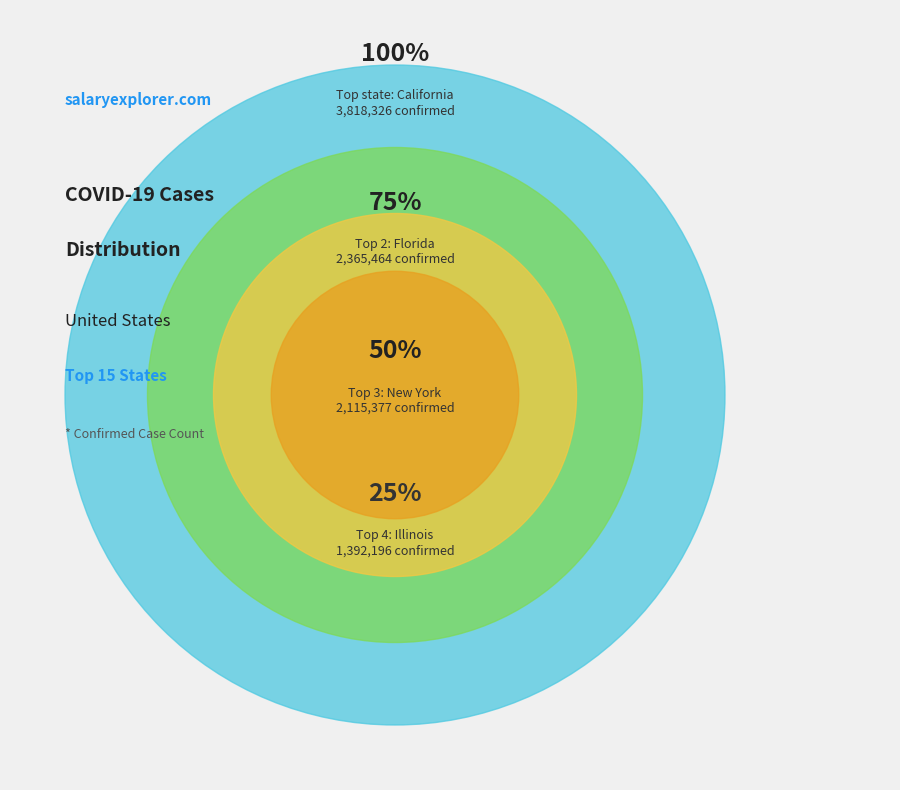

True or false: Missouri accounts for 1% of the total.

False